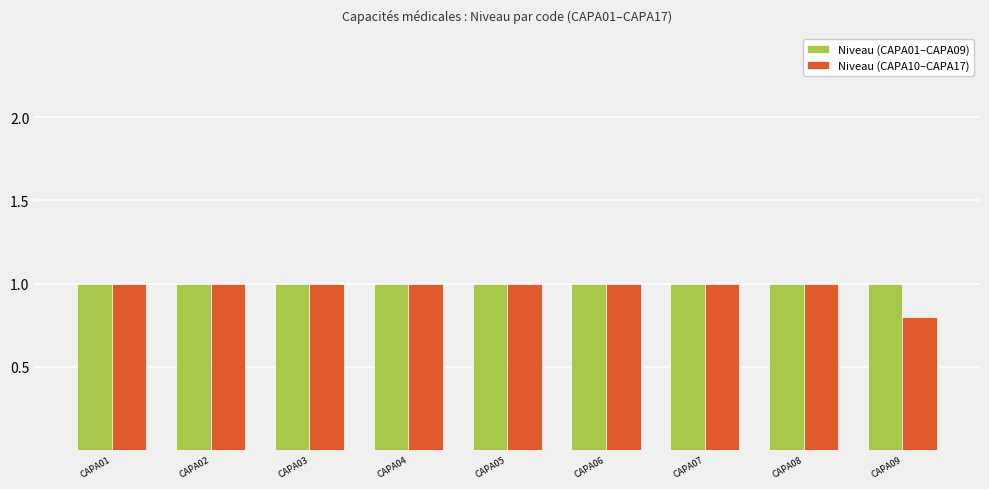

Rank the series by their average value, from lowest to highest.

Niveau (CAPA10–CAPA17), Niveau (CAPA01–CAPA09)